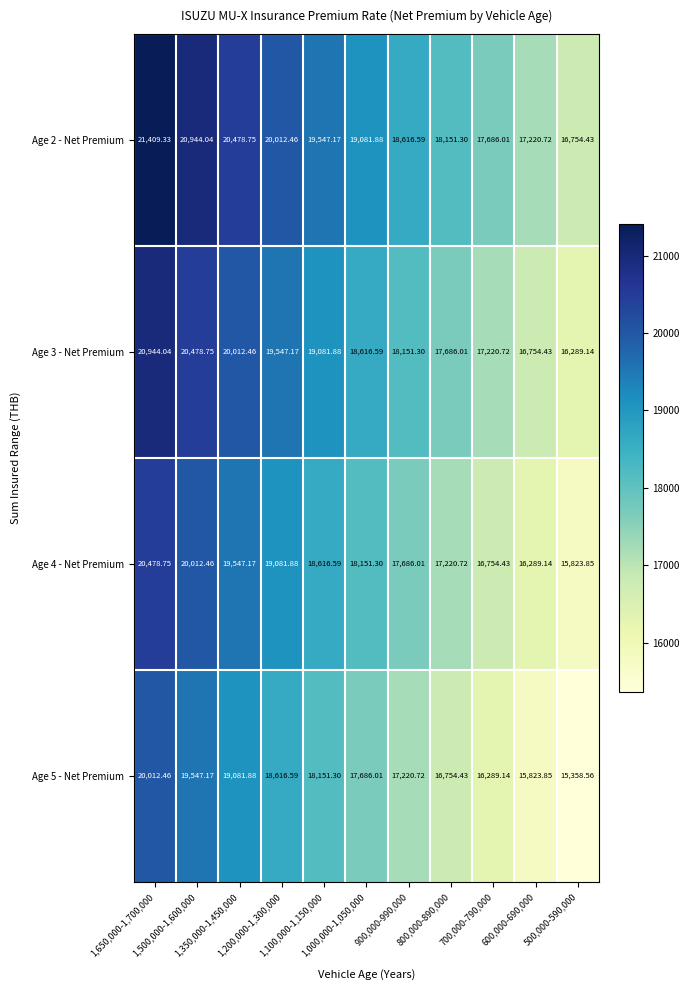

Reading right to left, what are all the values shown in this chart?

Age 2 - Net Premium: 500,000-590,000=16754.4	600,000-690,000=17220.7	700,000-790,000=17686.0	800,000-890,000=18151.3	900,000-990,000=18616.6	1,000,000-1,050,000=19081.9	1,100,000-1,150,000=19547.2	1,200,000-1,300,000=20012.5	1,350,000-1,450,000=20478.8	1,500,000-1,600,000=20944.0	1,650,000-1,700,000=21409.3
Age 3 - Net Premium: 500,000-590,000=16289.1	600,000-690,000=16754.4	700,000-790,000=17220.7	800,000-890,000=17686.0	900,000-990,000=18151.3	1,000,000-1,050,000=18616.6	1,100,000-1,150,000=19081.9	1,200,000-1,300,000=19547.2	1,350,000-1,450,000=20012.5	1,500,000-1,600,000=20478.8	1,650,000-1,700,000=20944.0
Age 4 - Net Premium: 500,000-590,000=15823.9	600,000-690,000=16289.1	700,000-790,000=16754.4	800,000-890,000=17220.7	900,000-990,000=17686.0	1,000,000-1,050,000=18151.3	1,100,000-1,150,000=18616.6	1,200,000-1,300,000=19081.9	1,350,000-1,450,000=19547.2	1,500,000-1,600,000=20012.5	1,650,000-1,700,000=20478.8
Age 5 - Net Premium: 500,000-590,000=15358.6	600,000-690,000=15823.9	700,000-790,000=16289.1	800,000-890,000=16754.4	900,000-990,000=17220.7	1,000,000-1,050,000=17686.0	1,100,000-1,150,000=18151.3	1,200,000-1,300,000=18616.6	1,350,000-1,450,000=19081.9	1,500,000-1,600,000=19547.2	1,650,000-1,700,000=20012.5